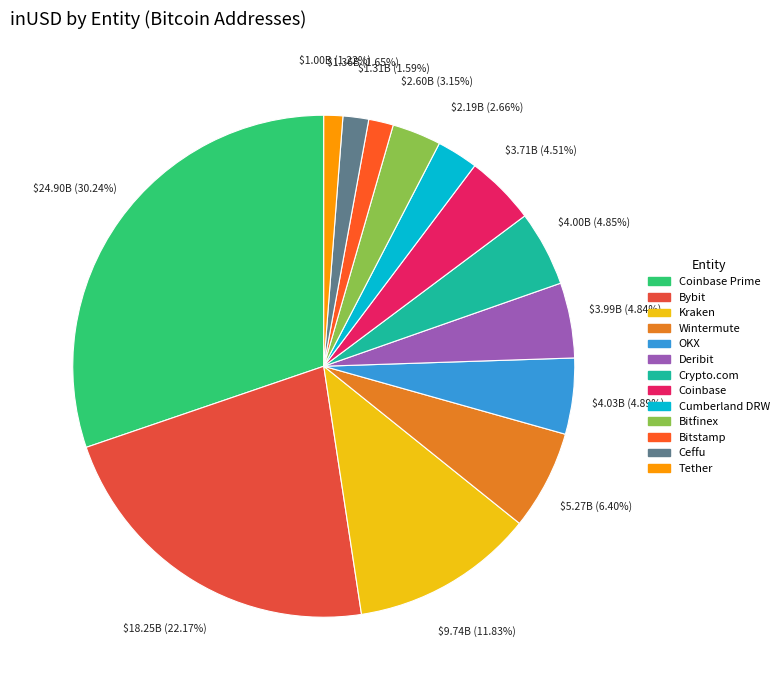

Count the number of slices in the pie.

13